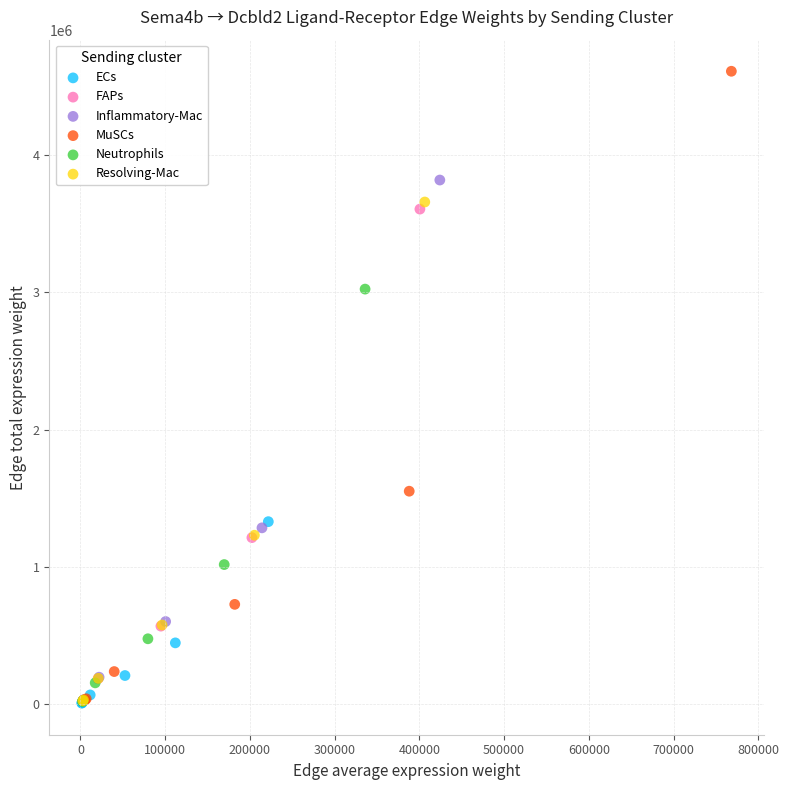

Which series has the largest Y range (max minus min)?

MuSCs